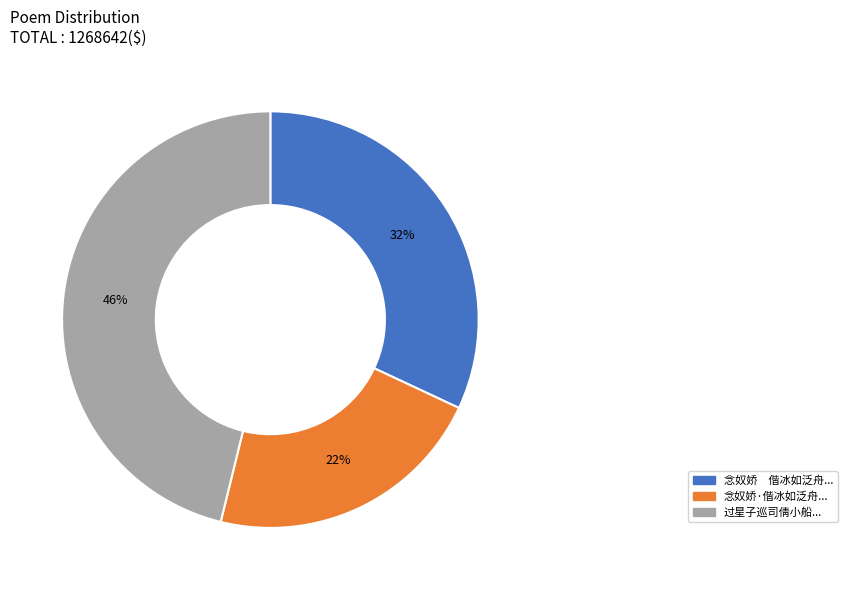

Does any single category account for the majority?

No